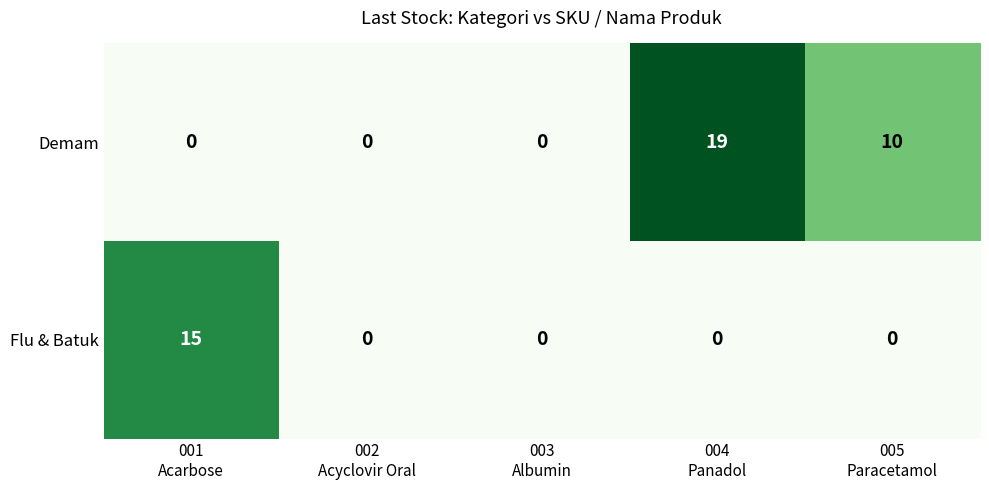

What is the greatest value displayed?

19